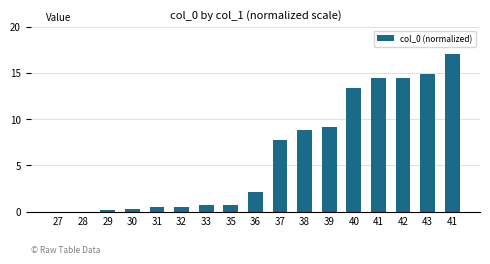

What is the difference between the second highest and second lowest values?

14.9